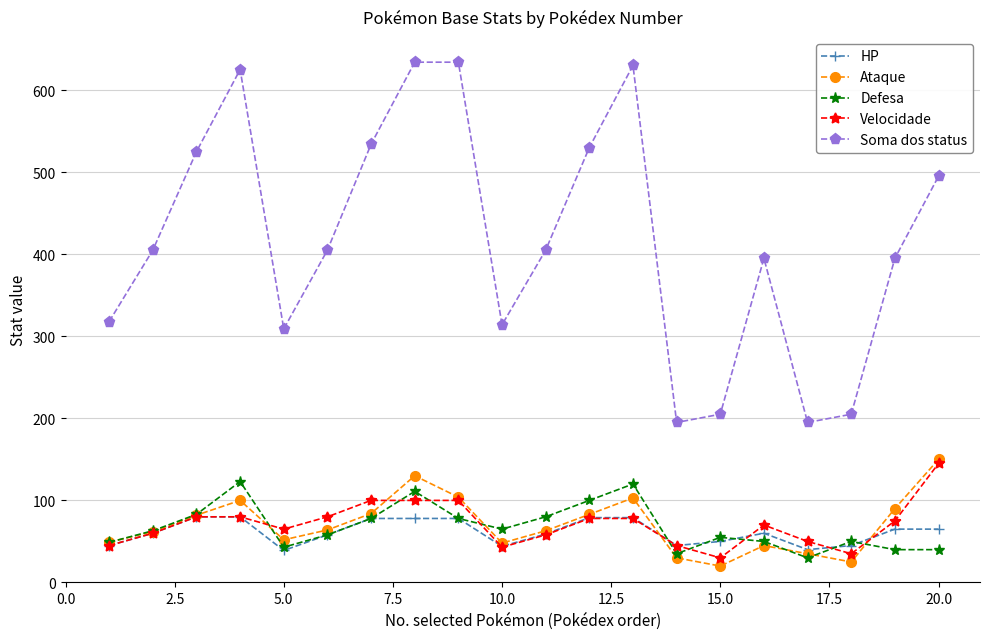

True or false: HP and Soma dos status intersect in this chart.

False